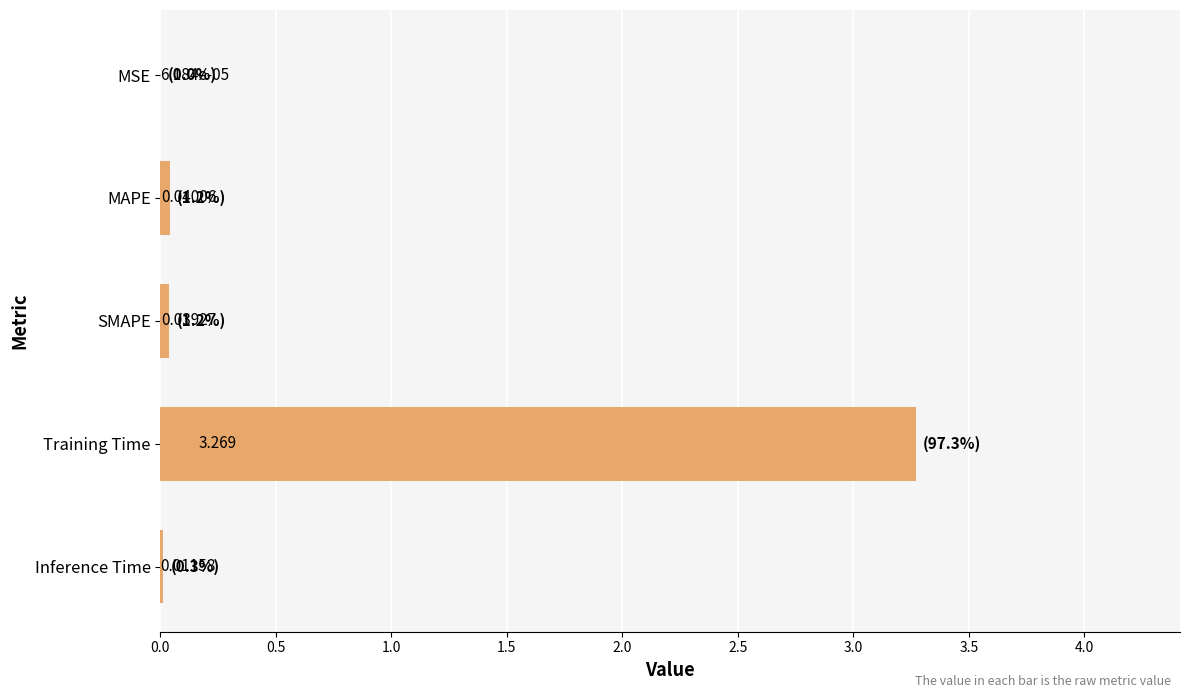

Which has a higher value, MSE or SMAPE?

SMAPE